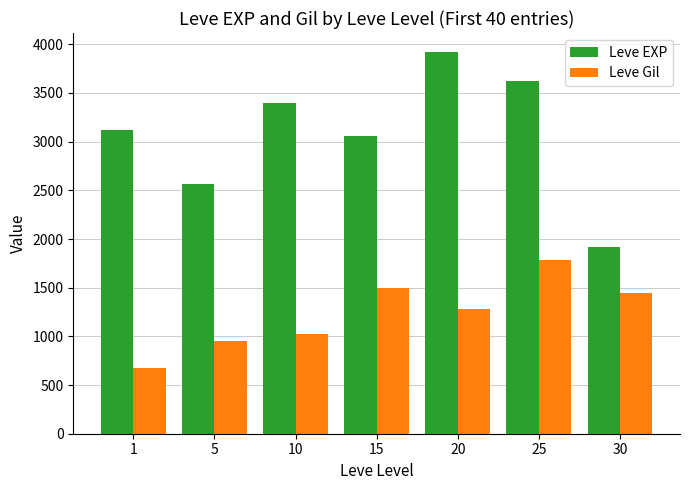

Read the Leve Gil value at 10, to the nearest 50.

1000